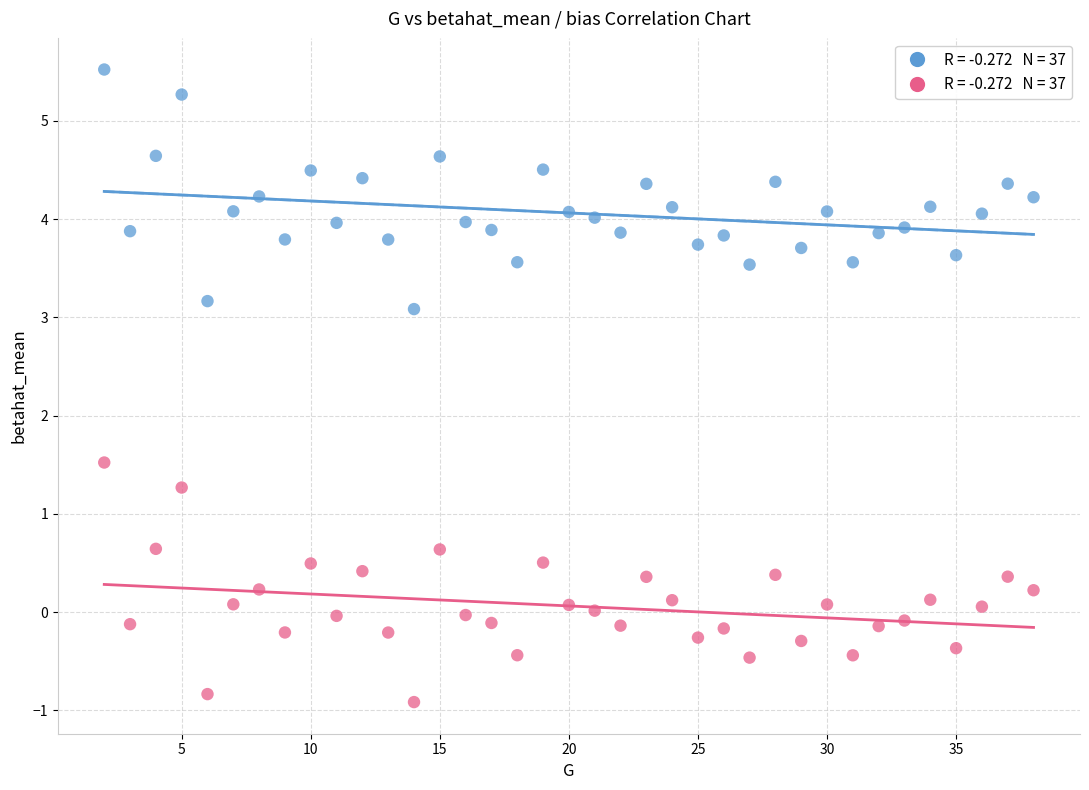

Across all data points, what is the range of Y values (max minus min)?

6.4